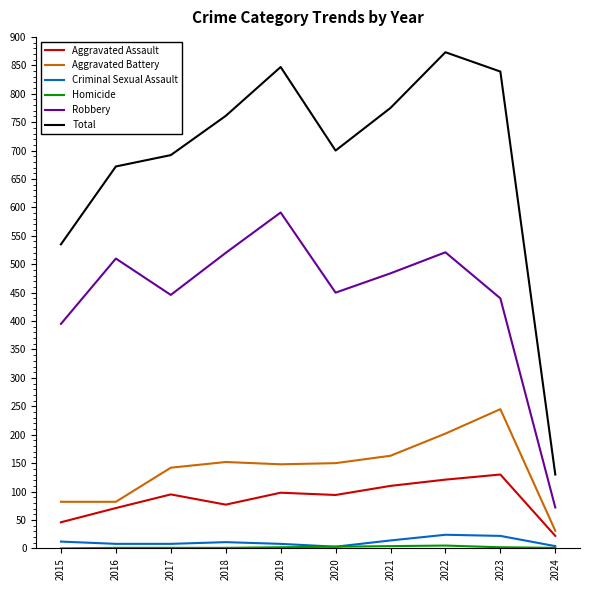

True or false: Total and Aggravated Assault cross at least once.

False